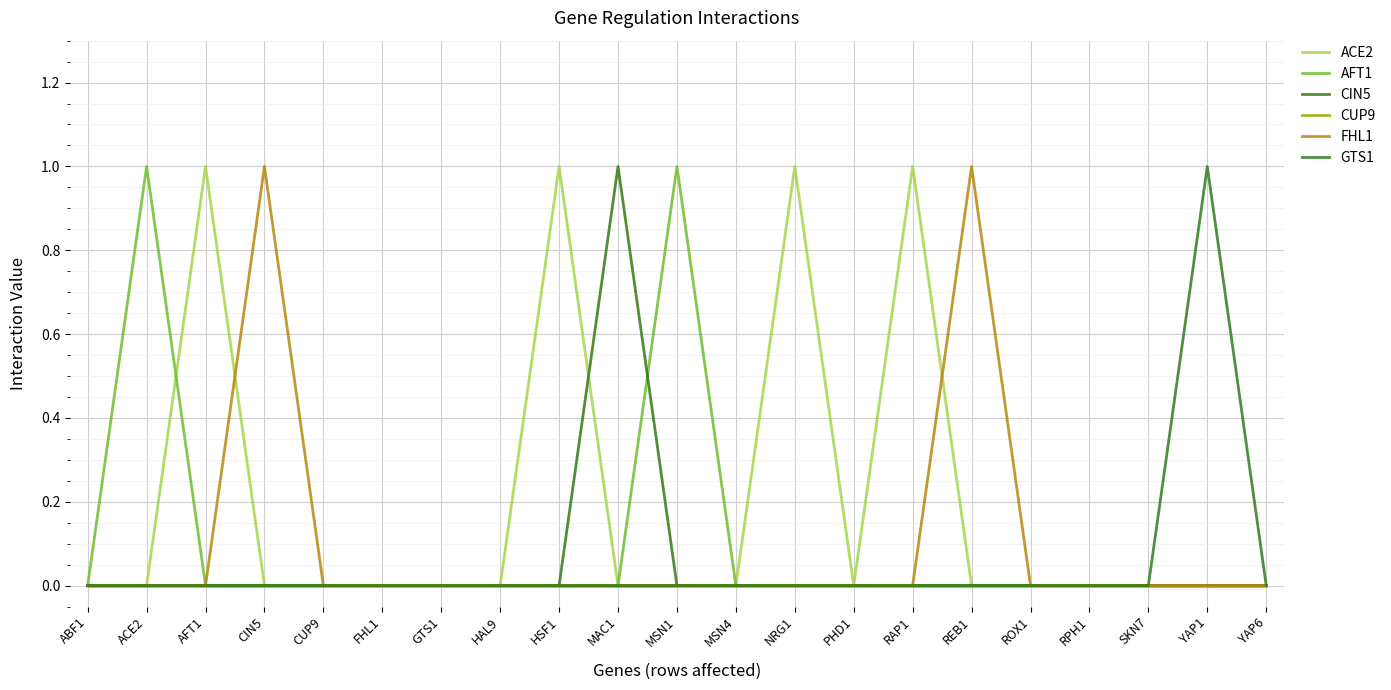

List the labels in order of CUP9 value, largest first.

ABF1, ACE2, AFT1, CIN5, CUP9, FHL1, GTS1, HAL9, HSF1, MAC1, MSN1, MSN4, NRG1, PHD1, RAP1, REB1, ROX1, RPH1, SKN7, YAP1, YAP6